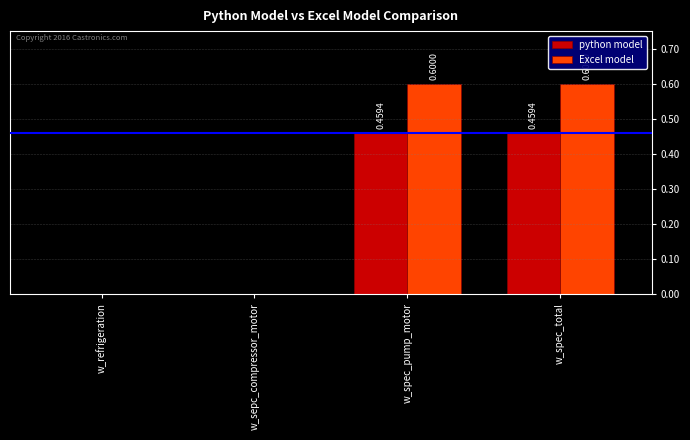

Is the value of Excel model at w_spec_total greater than the value of python model at w_refrigeration?

Yes